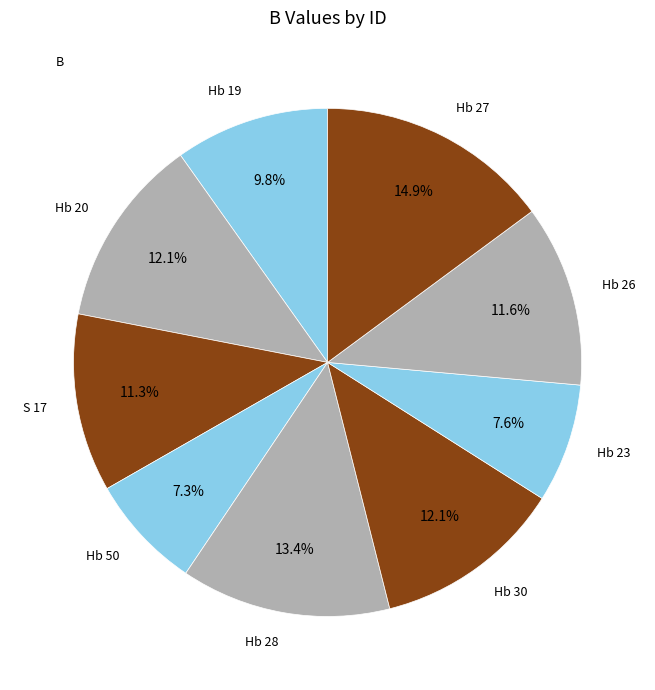

What is the ratio of the value at Hb 50 to the value at Hb 19?

0.7